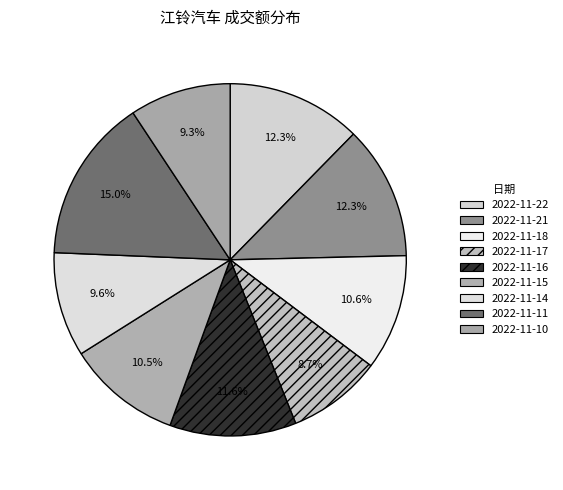

What is the ratio of the value at 2022-11-11 to the value at 2022-11-21?

1.2